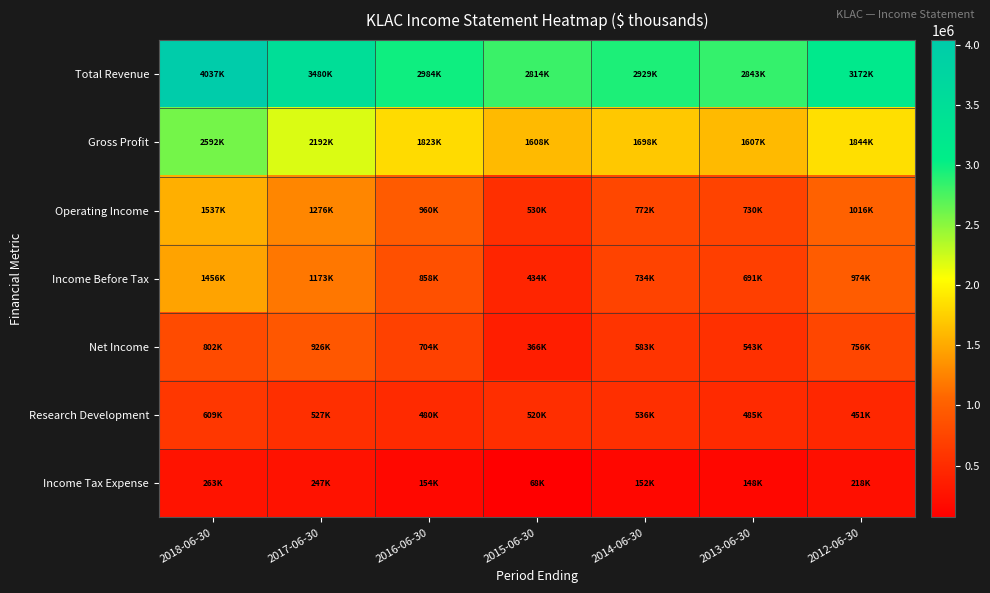

Reading left to right, extract all data points from this chart.

Total Revenue: 2018-06-30=4036700	2017-06-30=3480000	2016-06-30=2984500	2015-06-30=2814000	2014-06-30=2929400	2013-06-30=2842800	2012-06-30=3171900
Gross Profit: 2018-06-30=2591500	2017-06-30=2192100	2016-06-30=1823200	2015-06-30=1608300	2014-06-30=1698100	2013-06-30=1607200	2012-06-30=1843800
Operating Income: 2018-06-30=1537200	2017-06-30=1276300	2016-06-30=960400	2015-06-30=529700	2014-06-30=772100	2013-06-30=729700	2012-06-30=1016300
Income Before Tax: 2018-06-30=1455900	2017-06-30=1173200	2016-06-30=858200	2015-06-30=434100	2014-06-30=734500	2013-06-30=690600	2012-06-30=974100
Net Income: 2018-06-30=802300	2017-06-30=926100	2016-06-30=704400	2015-06-30=366200	2014-06-30=582800	2013-06-30=543100	2012-06-30=756000
Research Development: 2018-06-30=608700	2017-06-30=526900	2016-06-30=479700	2015-06-30=519500	2014-06-30=536200	2013-06-30=484900	2012-06-30=450700
Income Tax Expense: 2018-06-30=262900	2017-06-30=247200	2016-06-30=153800	2015-06-30=68000	2014-06-30=151700	2013-06-30=147500	2012-06-30=218100